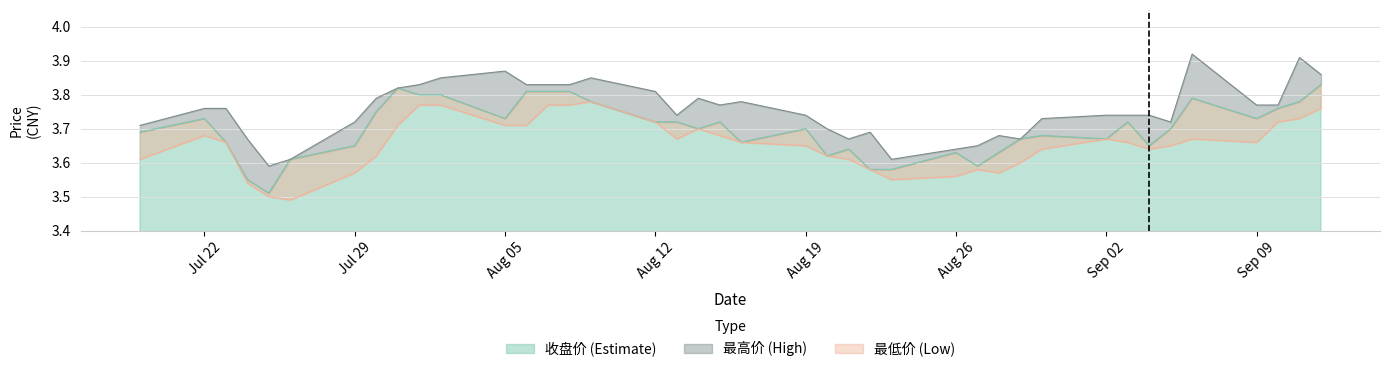

In 收盘价, how many points are higher than both neighbors (excluding endpoints)?

9